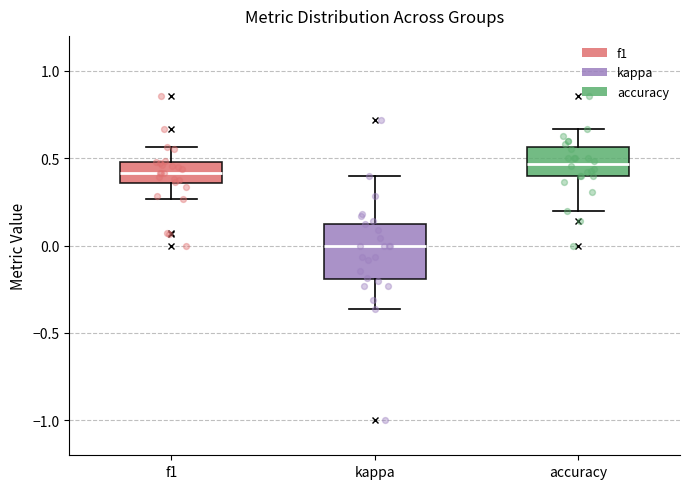

Which box is the tallest, from its lower edge to its upper edge?

kappa